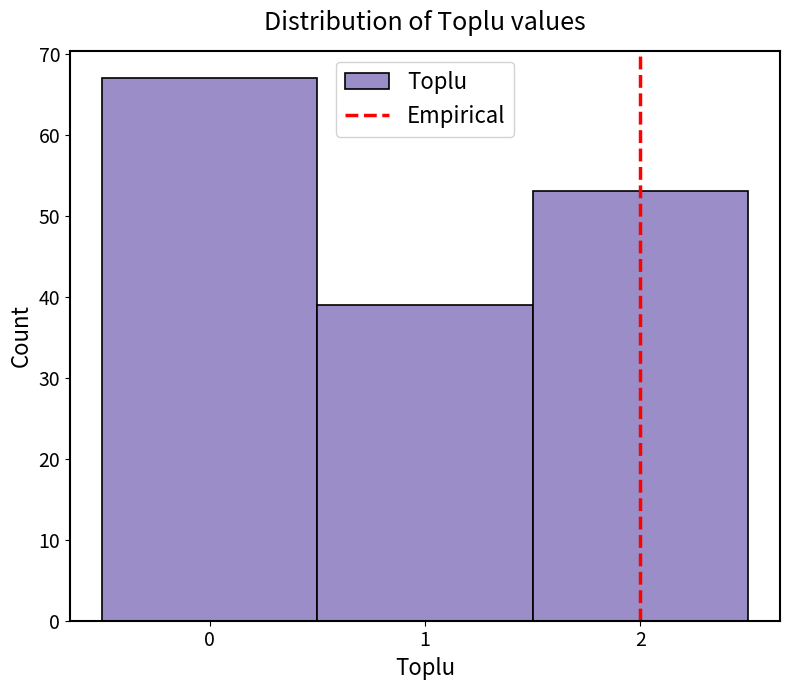

Reading left to right, transcribe this chart: for each bar, give the range it covers on the x-axis and its height. The values are not printed on the chart, so give them approximately, as read against the axis.

-0.5 to 0.5: 67
0.5 to 1.5: 39
1.5 to 2.5: 53